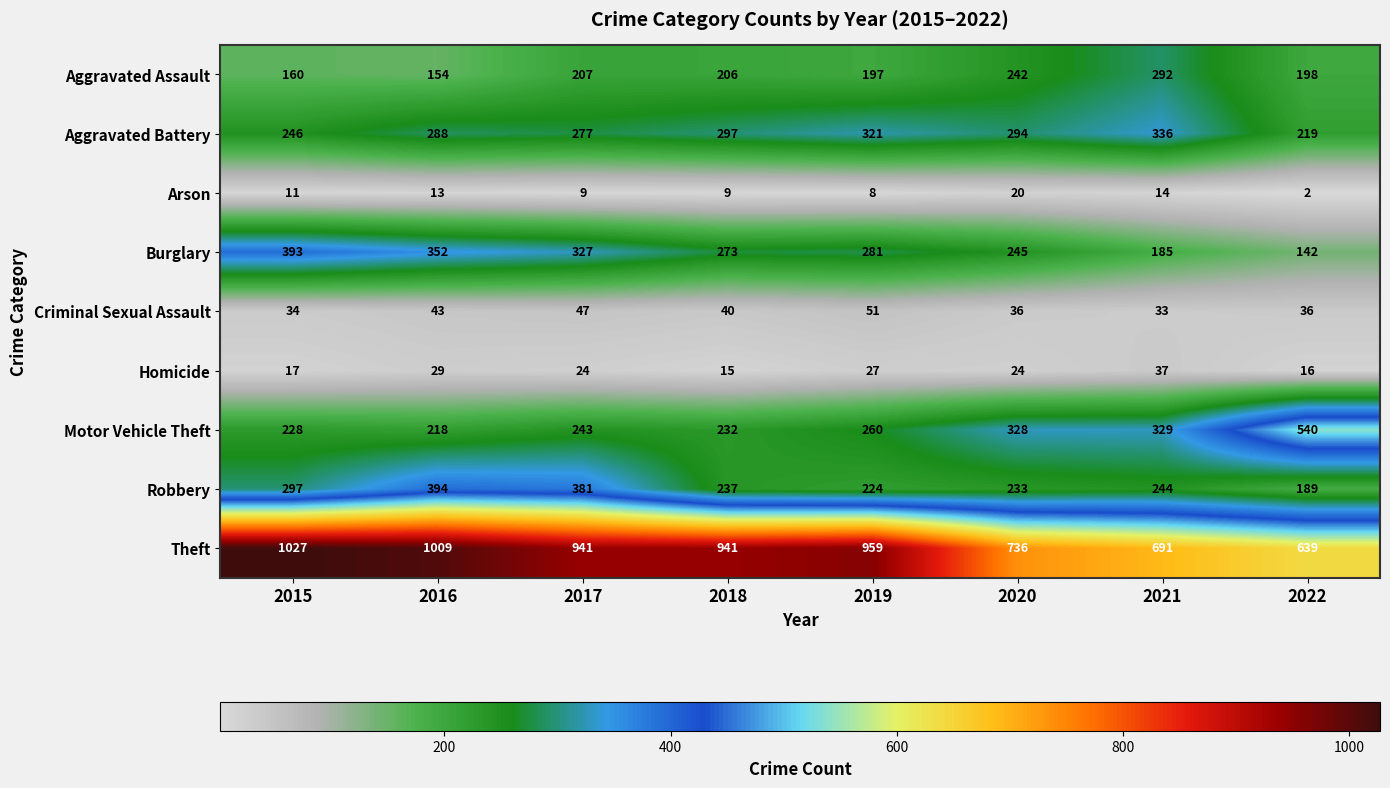

Where is Burglary nearest to the value 267?

2018